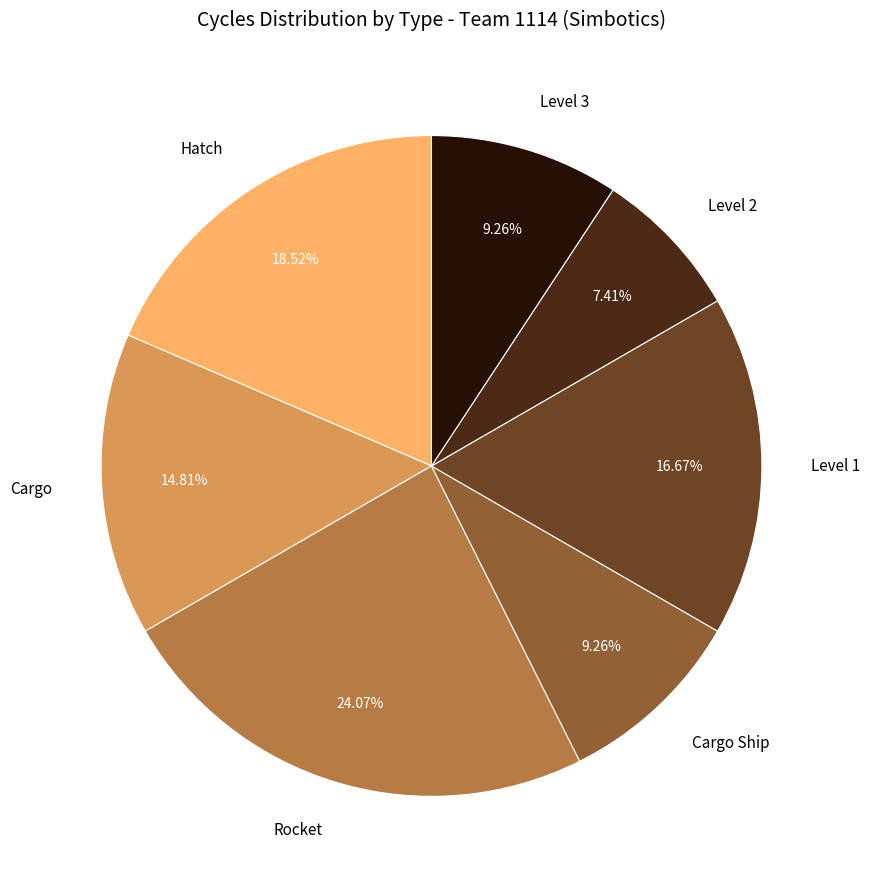

To the nearest percent, what portion does Rocket represent?

24%